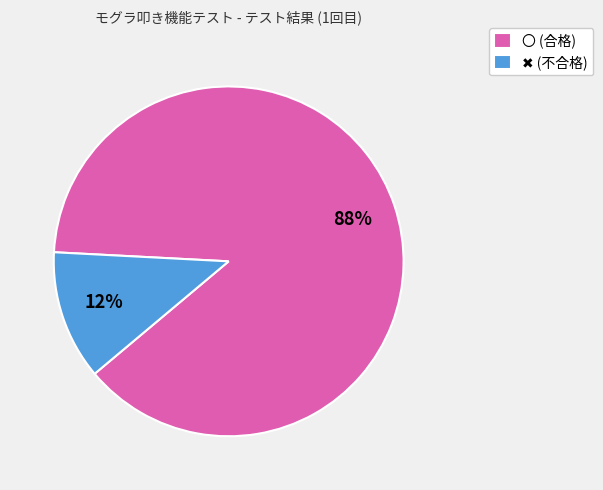

To the nearest percent, what percentage of the pie is 〇 (合格)?

88%